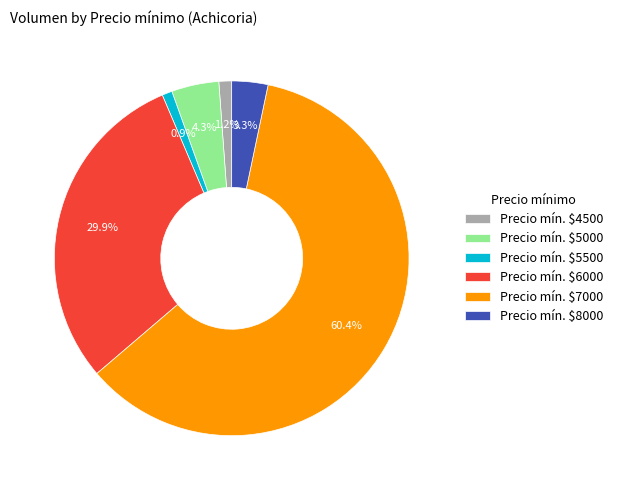

Is Precio mín. $7000 the majority of the pie?

Yes